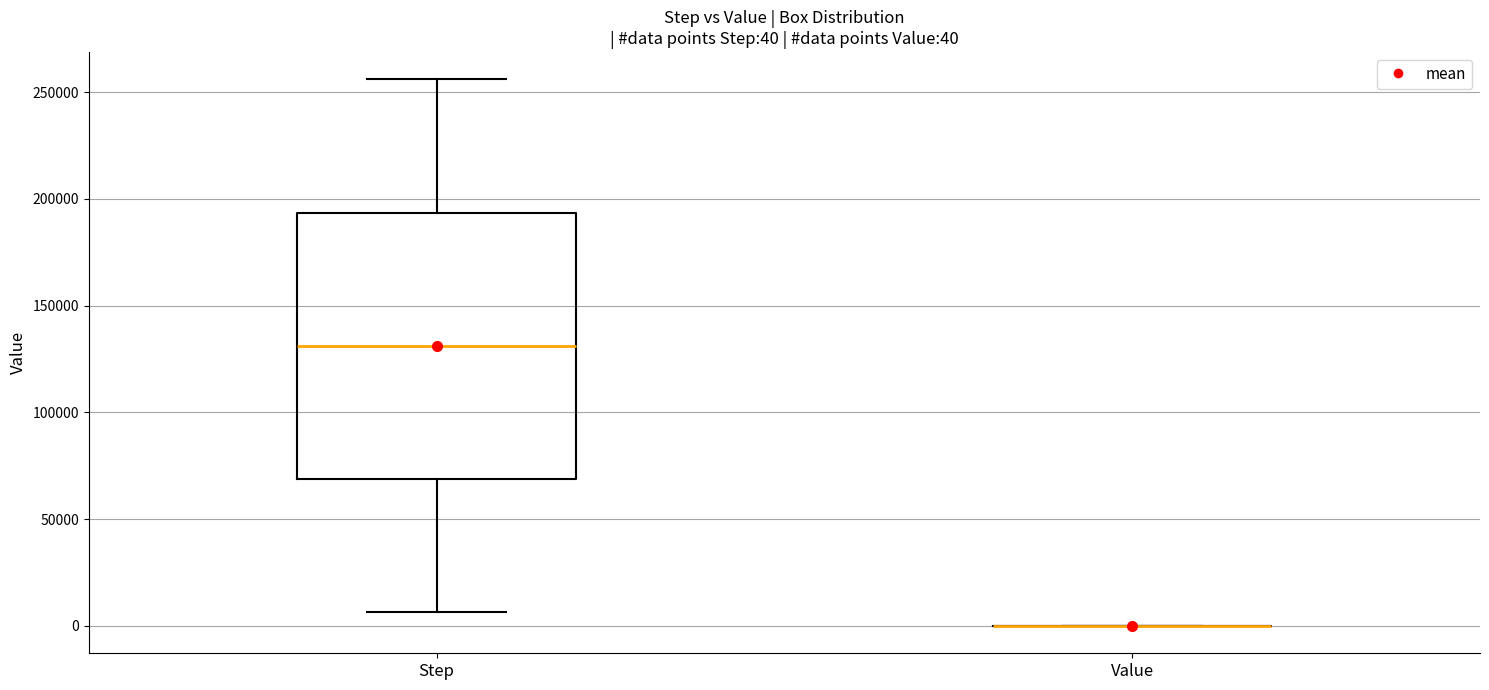

Comparing the boxes themselves (not the whiskers), which one is the tallest?

Step